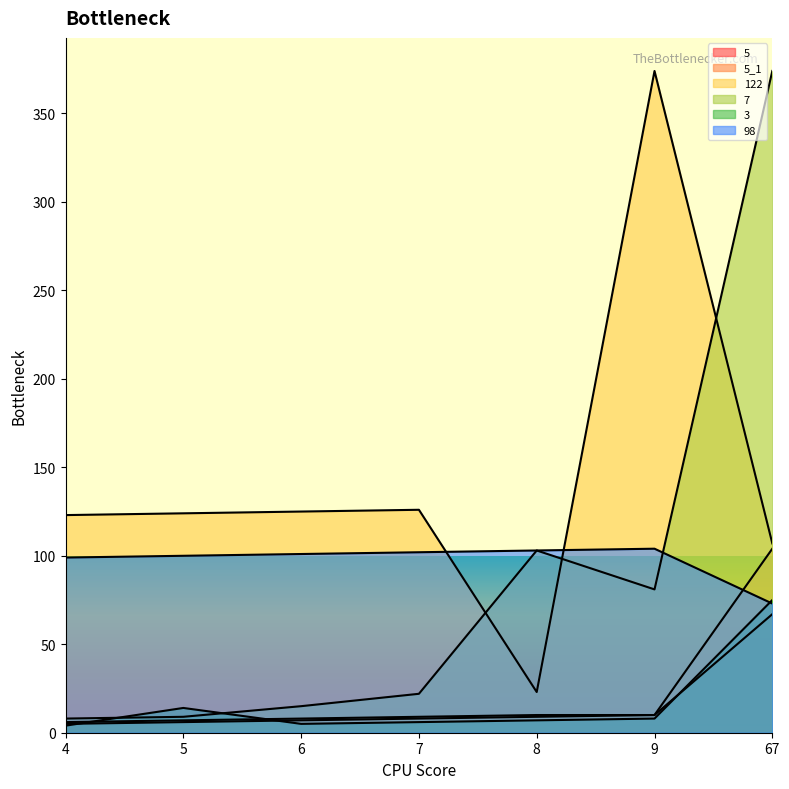

Which series has the largest total across all categories?

122